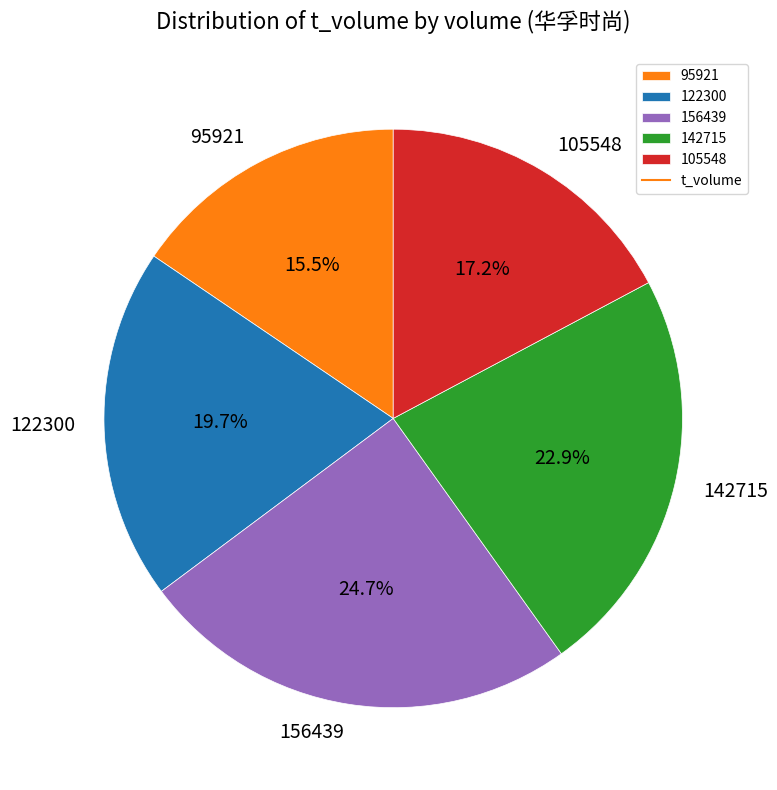

To the nearest percent, what is the average slice percentage?

20%